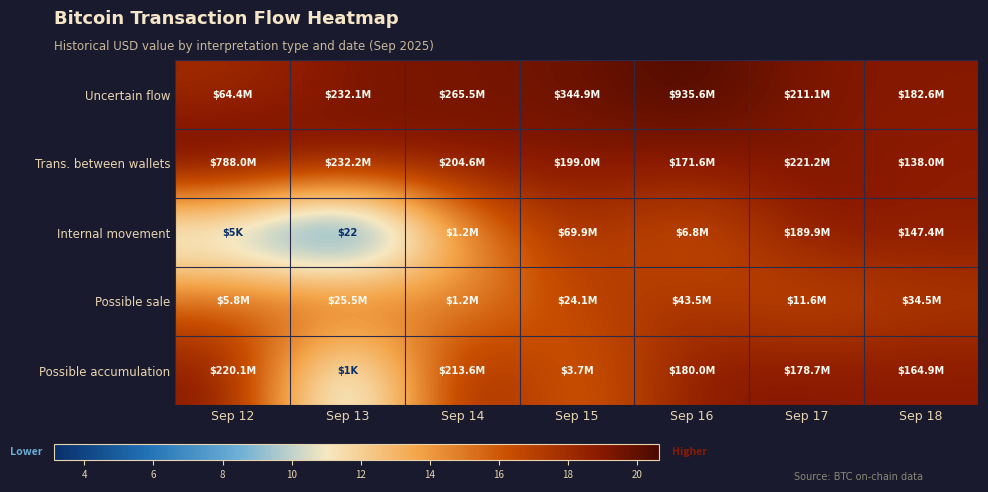

What is the difference between the maximum and minimum values in the Uncertain flow series?

2.7